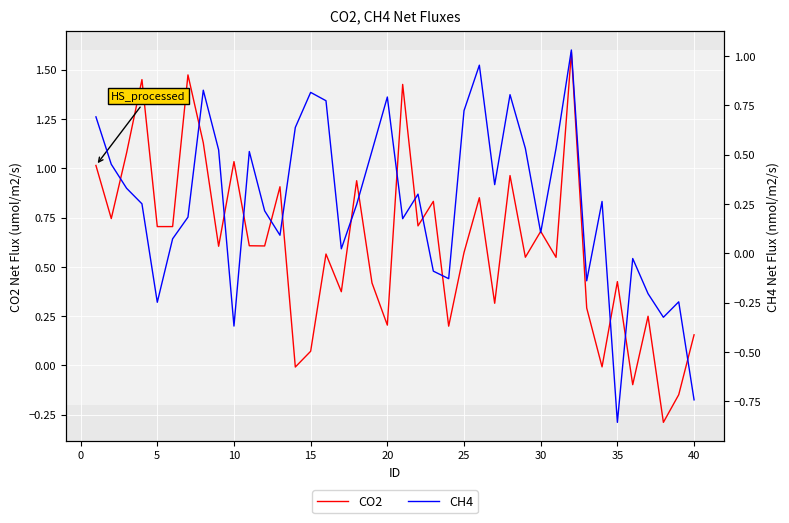

Reading left to right, list all the values displayed in this chart.

CO2: 1.0	0.7	1.1	1.4	0.7	0.7	1.5	1.1	0.6	1.0	0.6	0.6	0.9	-0.0	0.1	0.6	0.4	0.9	0.4	0.2	1.4	0.7	0.8	0.2	0.6	0.9	0.3	1.0	0.5	0.7	0.5	1.6	0.3	-0.0	0.4	-0.1	0.2	-0.3	-0.1	0.2
CH4: 0.7	0.5	0.3	0.3	-0.2	0.1	0.2	0.8	0.5	-0.4	0.5	0.2	0.1	0.6	0.8	0.8	0.0	0.2	0.5	0.8	0.2	0.3	-0.1	-0.1	0.7	1.0	0.3	0.8	0.5	0.1	0.5	1.0	-0.1	0.3	-0.9	-0.0	-0.2	-0.3	-0.2	-0.7